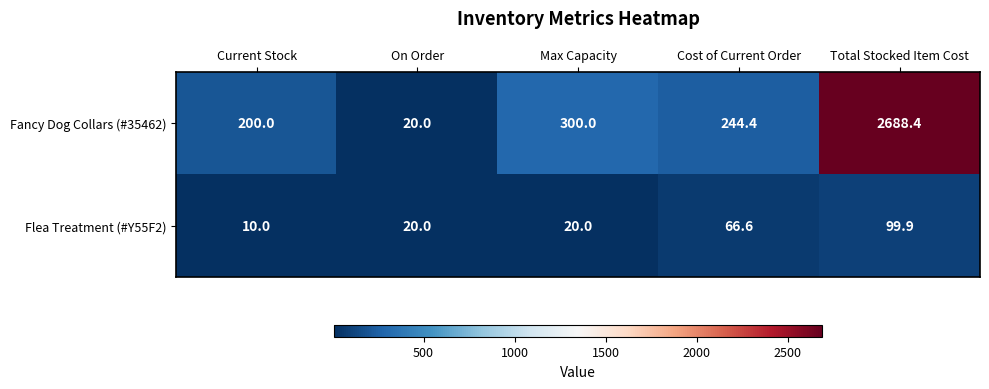

Which series changed the most between Current Stock and Cost of Current Order?

Flea Treatment (#Y55F2)